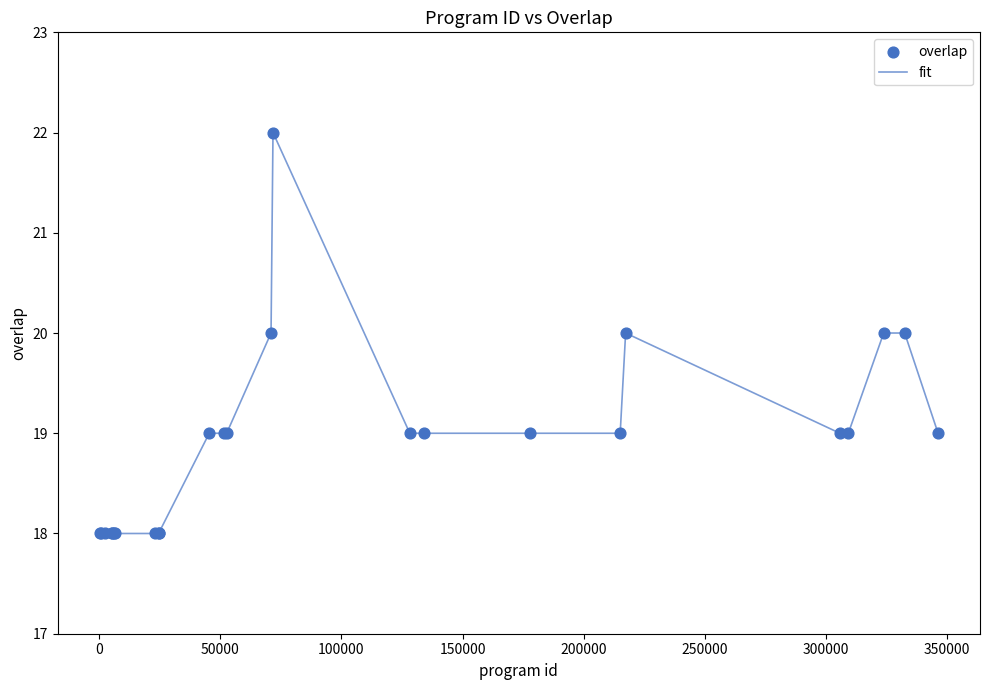

What is the smallest value displayed?

18